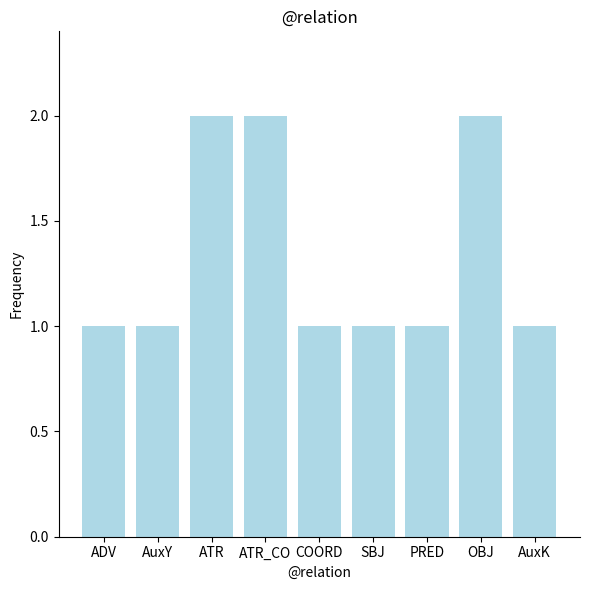

What value does the data have at SBJ?

1